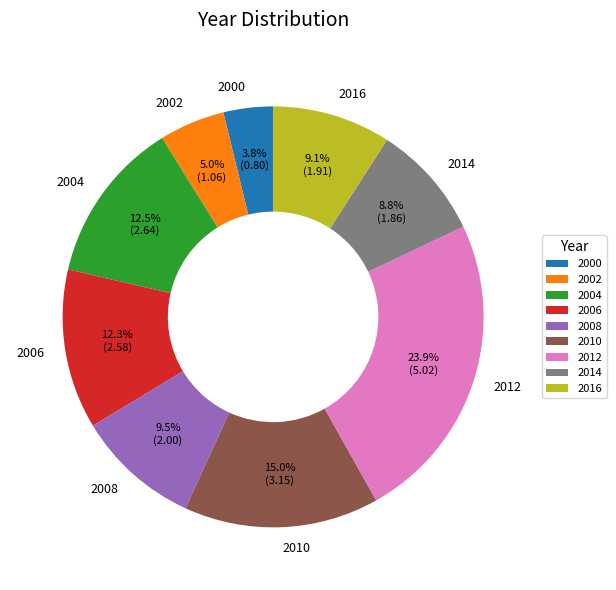

How many slices are in this pie chart?

9